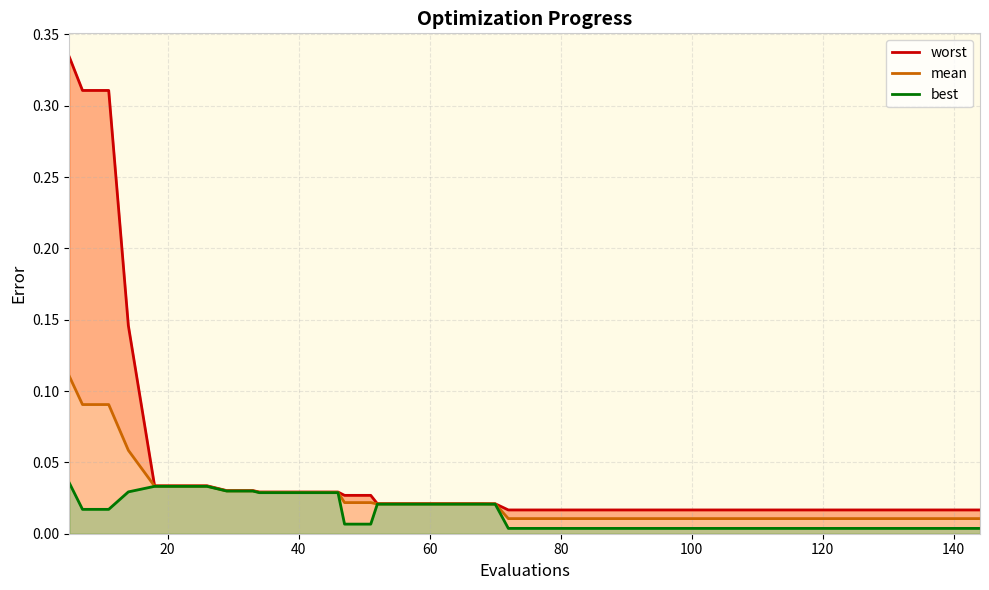

How many lines are shown in the chart?

3